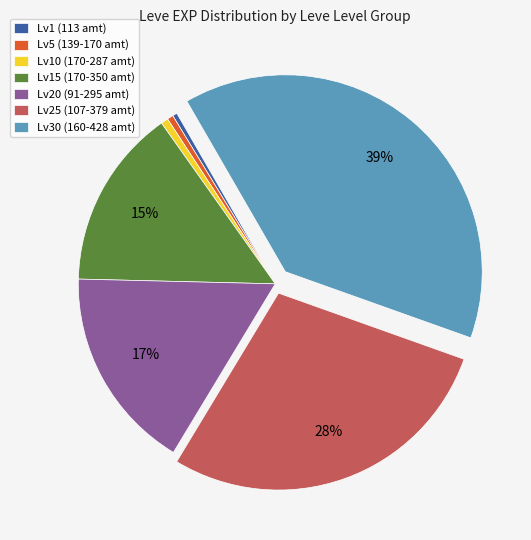

What percentage is the Lv30 (160-428 amt) slice, to the nearest percent?

39%